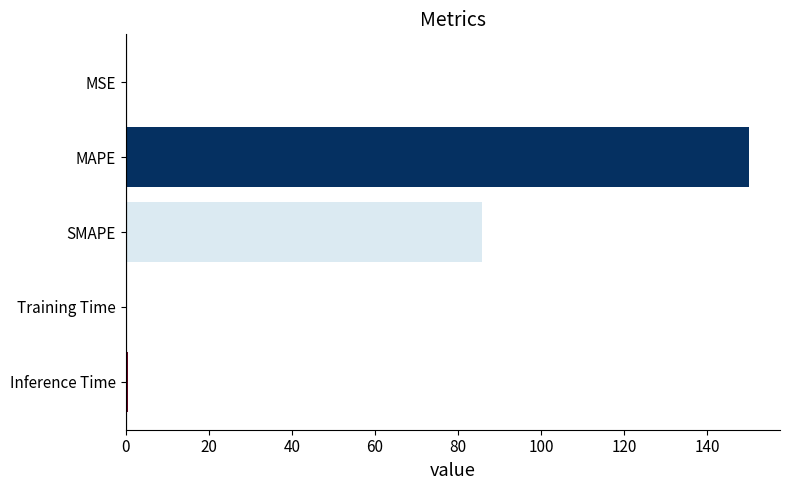

What is the approximate value at SMAPE?

85.7